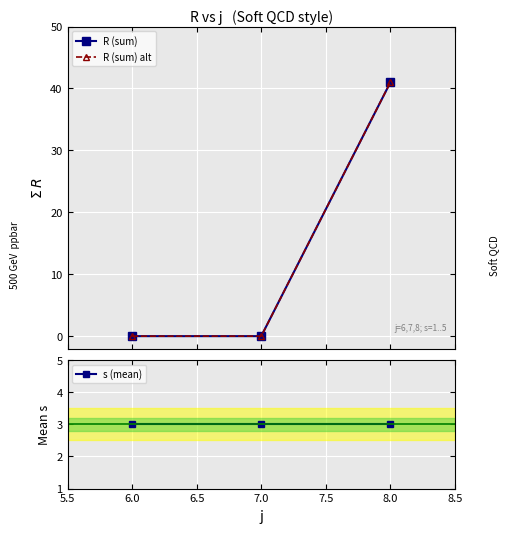

What is the value of the R (sum) point at the 3rd from the left?

41